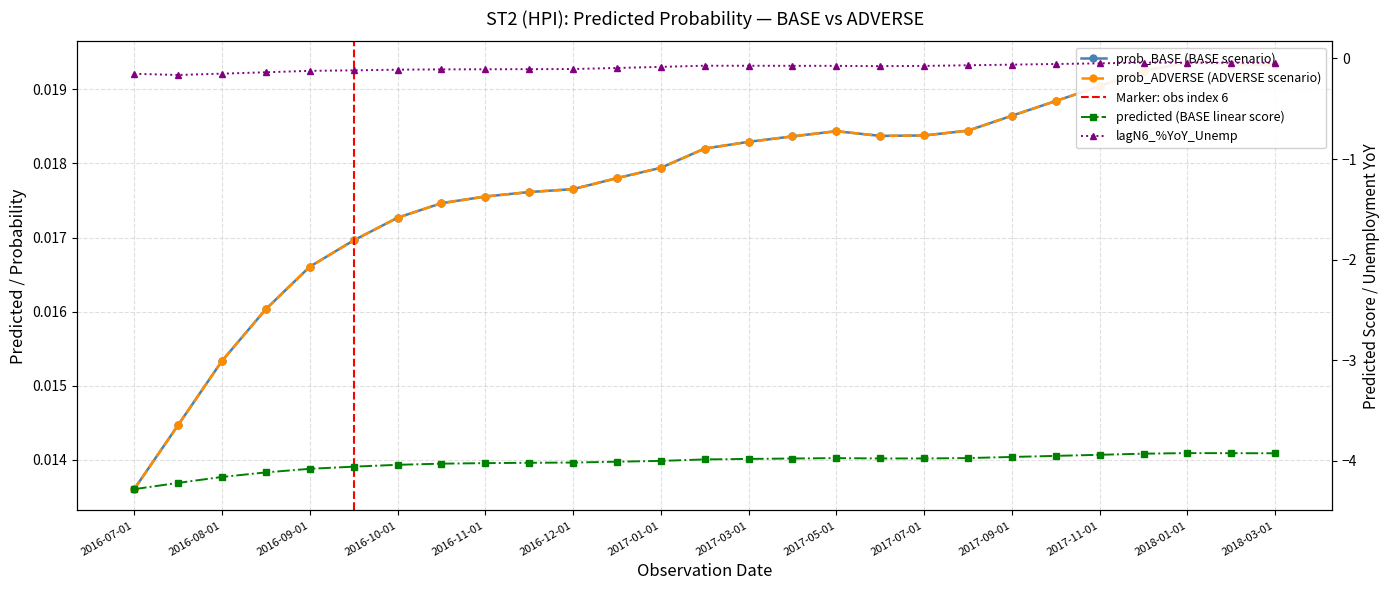

What position from the right is 2017-11-01?

5